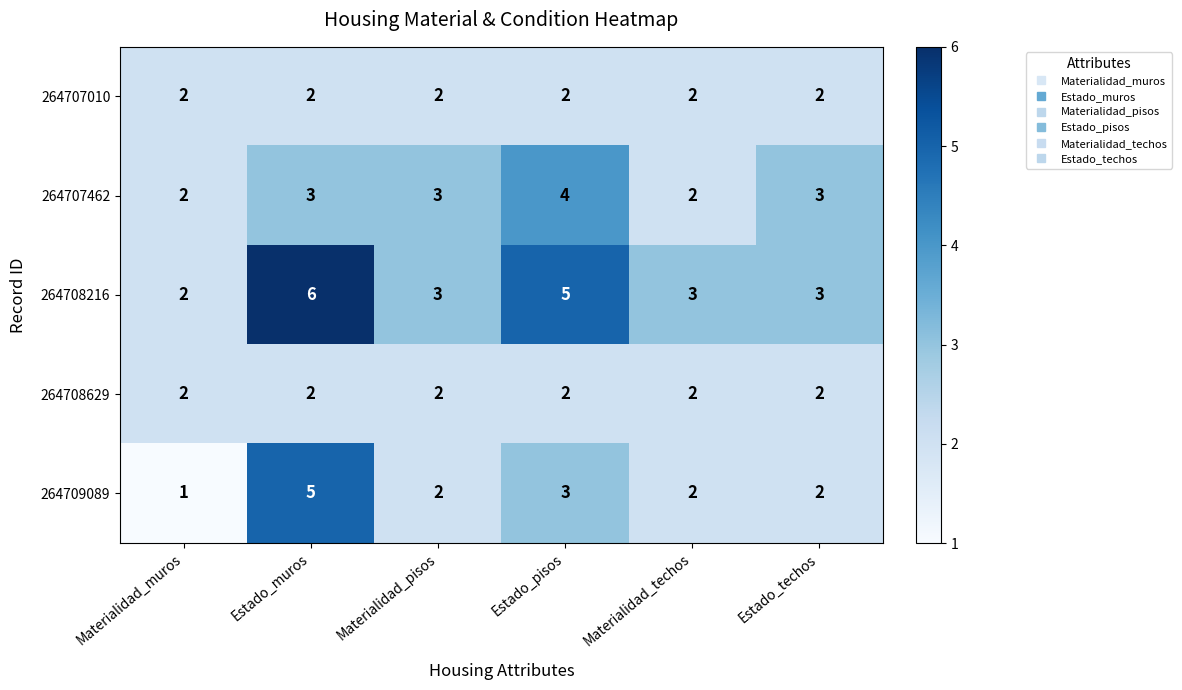

The value of 264707010 at Estado_muros is 2. True or false?

True